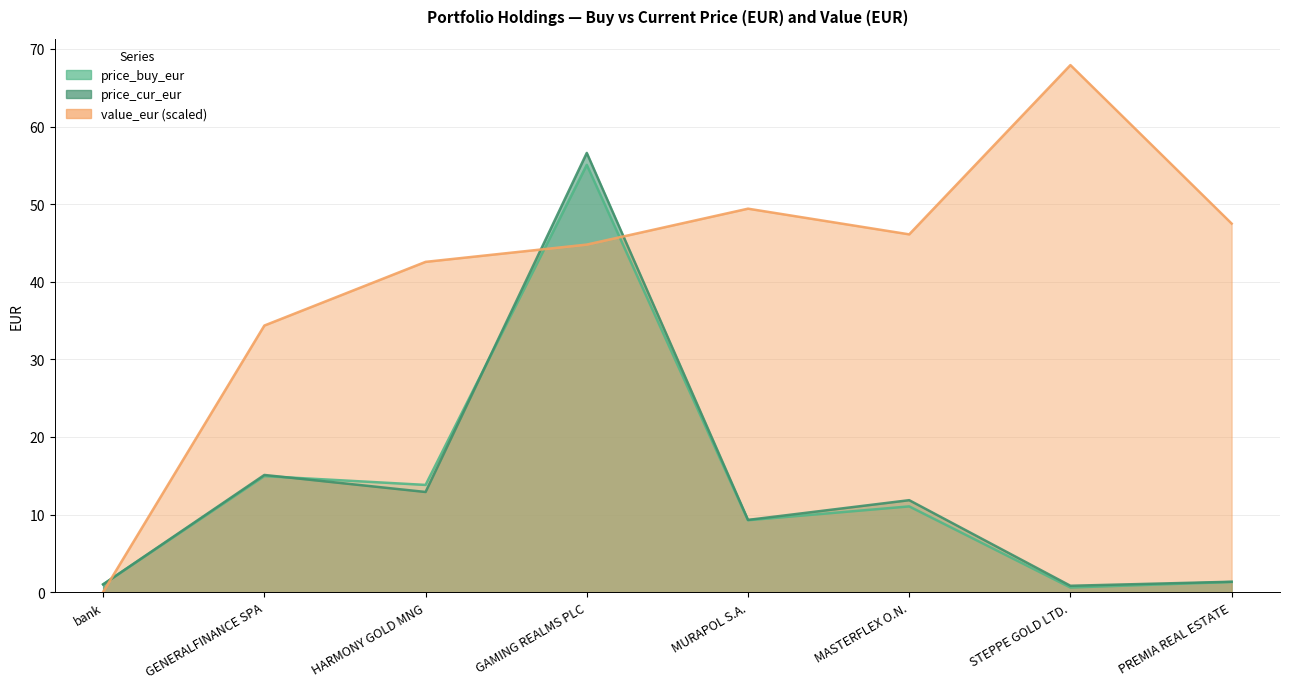

Rank the categories by price_buy_eur value from lowest to highest.

STEPPE GOLD LTD., bank, PREMIA REAL ESTATE, MURAPOL S.A., MASTERFLEX O.N., HARMONY GOLD MNG, GENERALFINANCE SPA, GAMING REALMS PLC